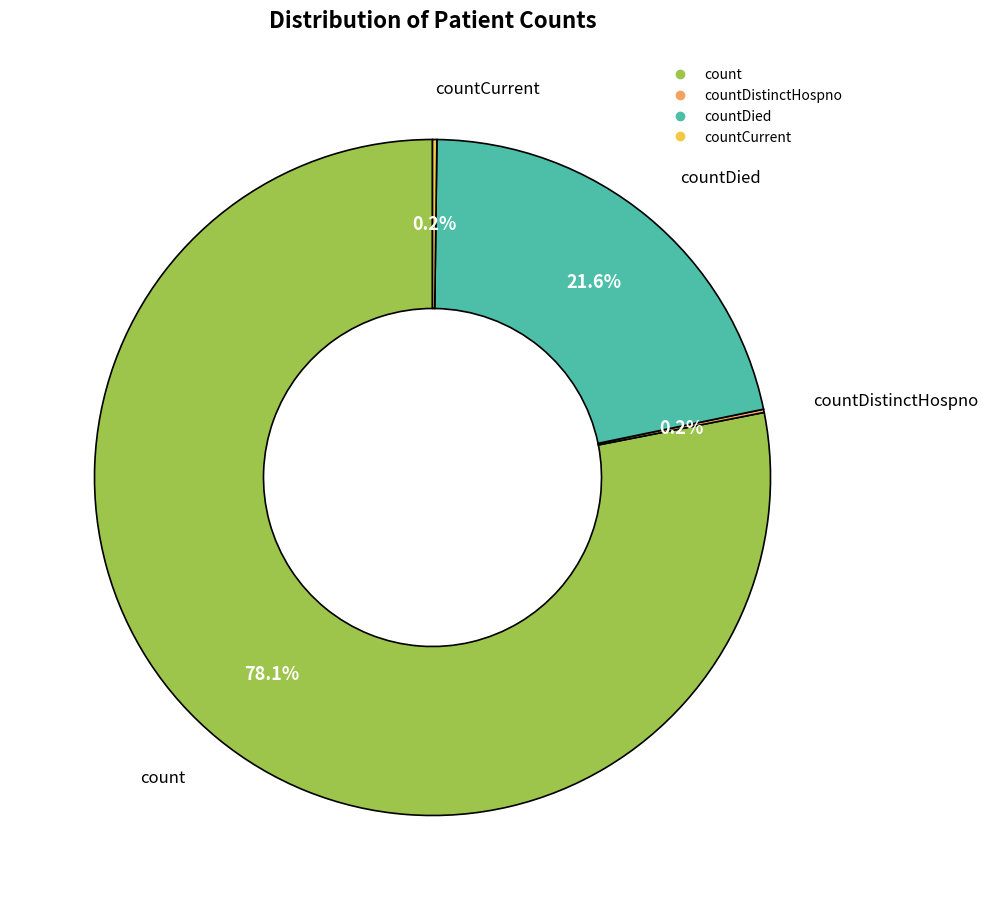

Is there any slice that represents more than half of the pie?

Yes